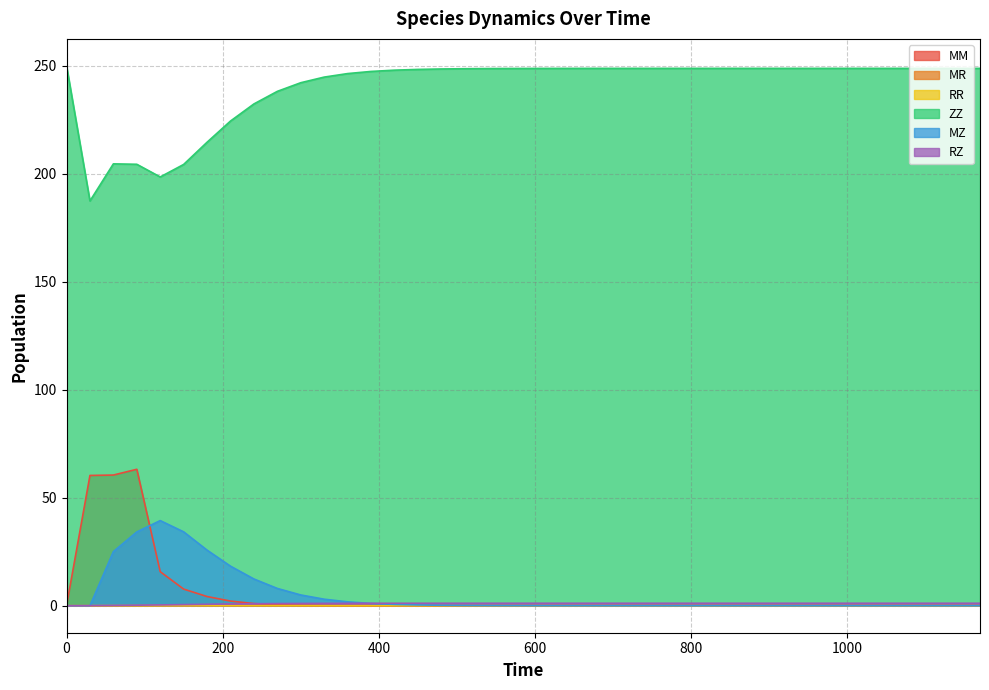

What are all the series names shown in the legend?

MM, MR, RR, ZZ, MZ, RZ